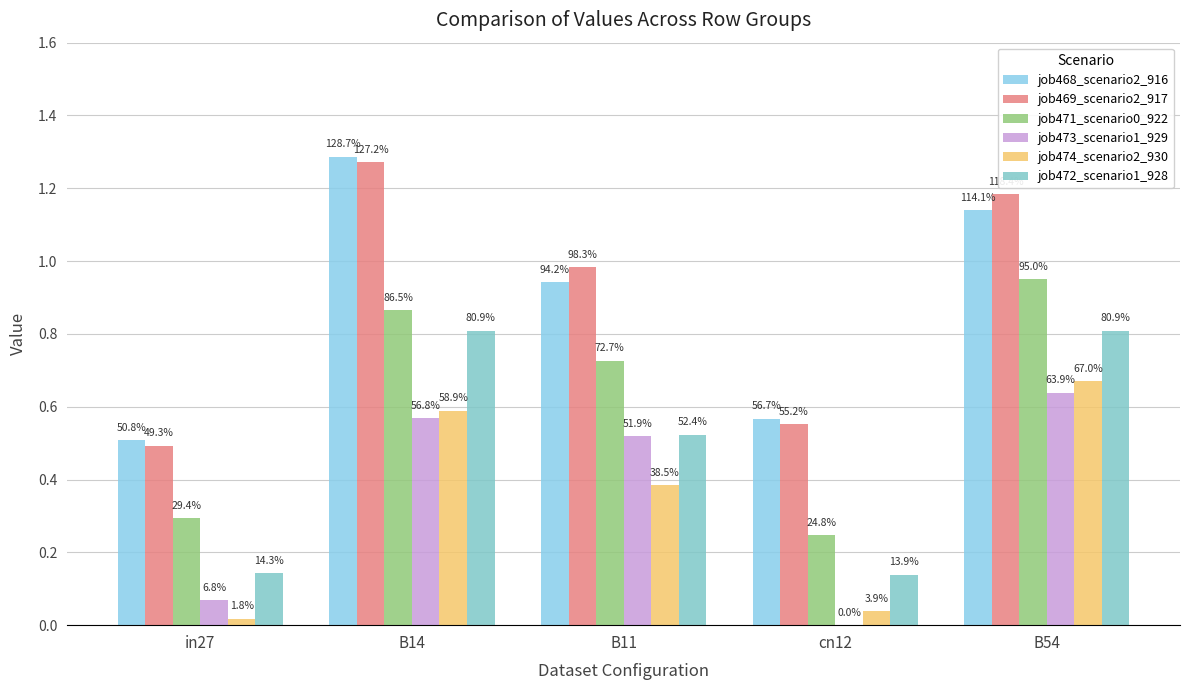

The job469_scenario2_917 series shows 1.9 at B54. True or false?

False